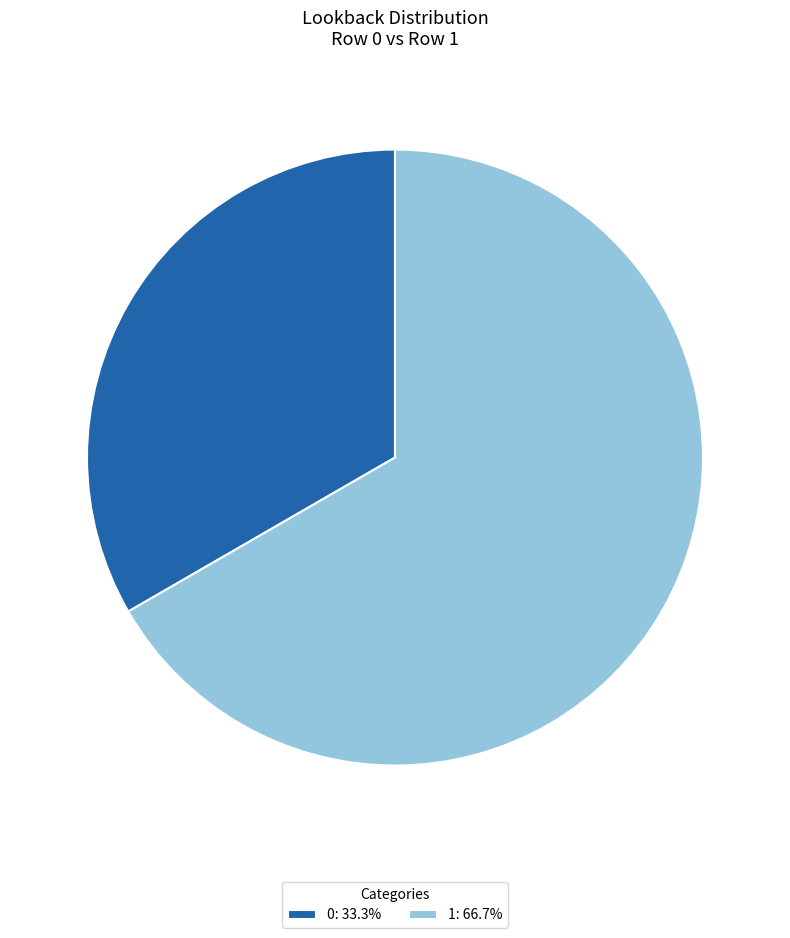

Combined, do 0: 33.3% and 1: 66.7% account for over 50%?

Yes